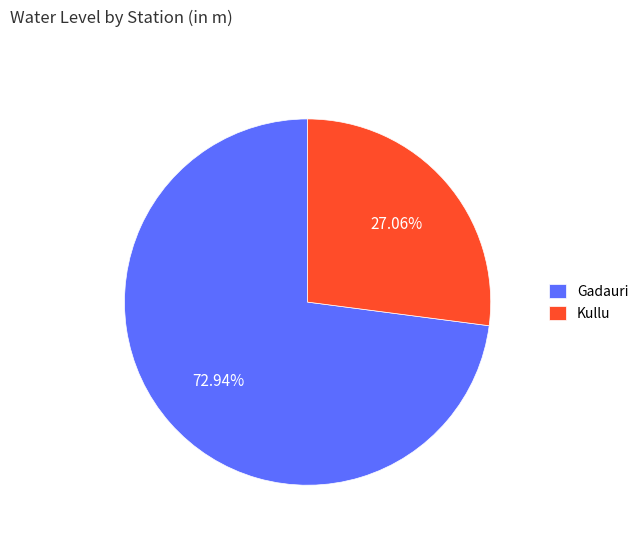

Is it true that Gadauri is 73% of the pie?

True